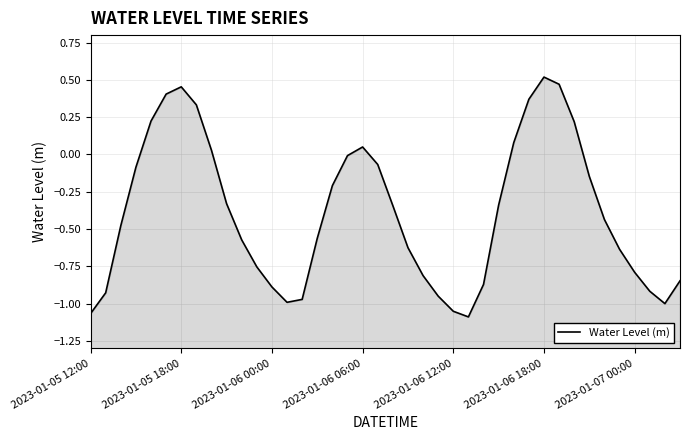

What is the sum of all values?

-15.6